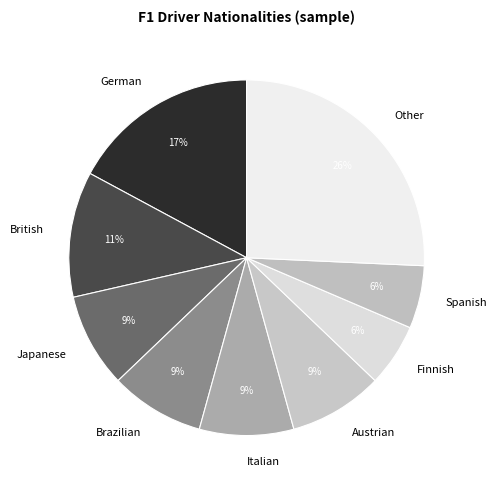

Which slice is the largest?

Other